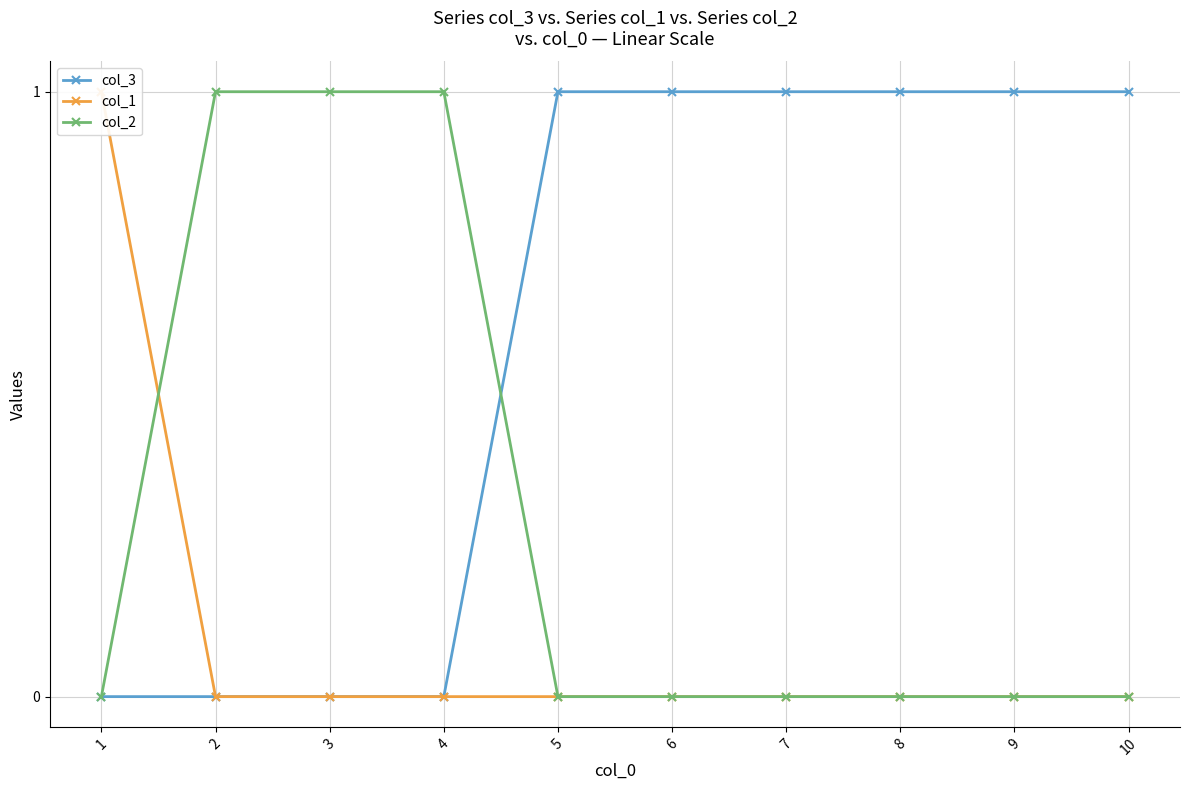

List the labels in order of col_2 value, largest first.

2, 3, 4, 1, 5, 6, 7, 8, 9, 10